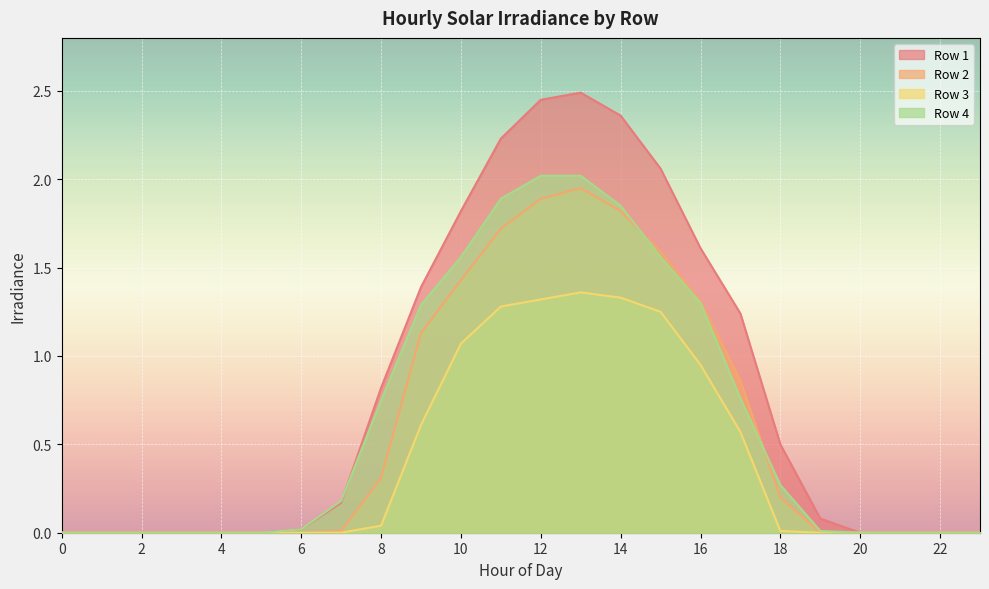

How many lines are shown in the chart?

4